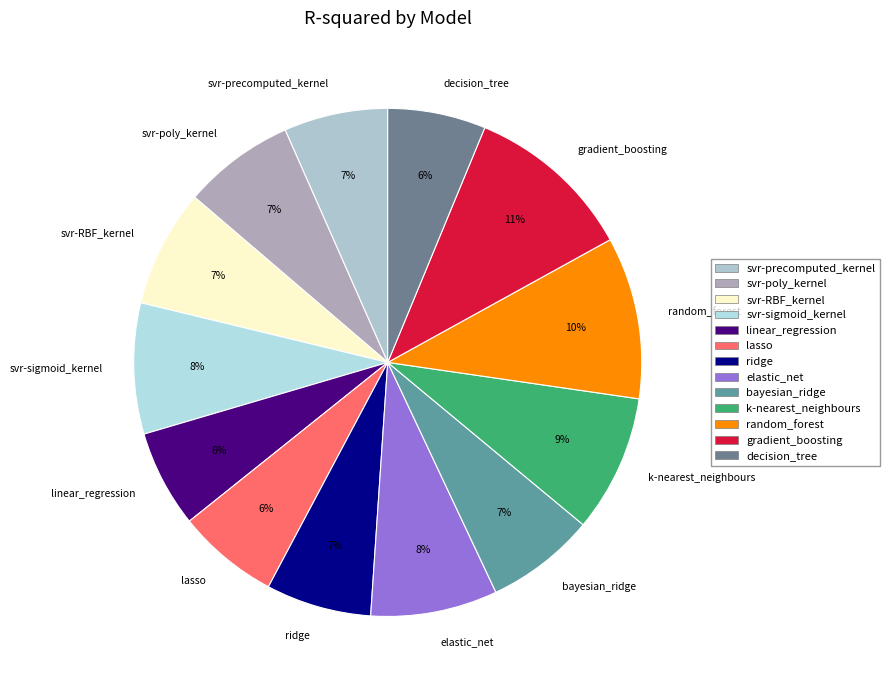

Do elastic_net and decision_tree together represent more than half of the pie?

No